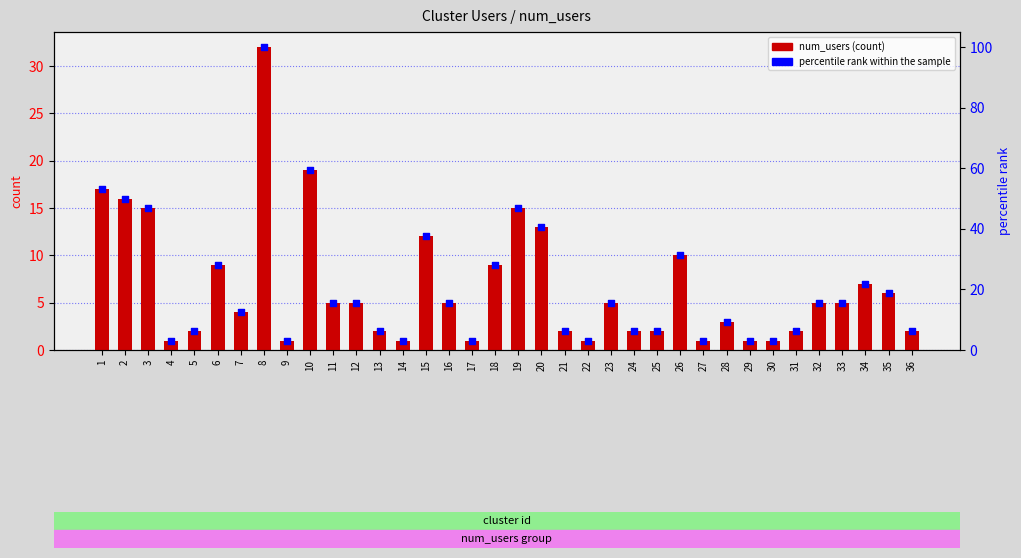

Which series contains the highest Y value?

percentile rank within the sample